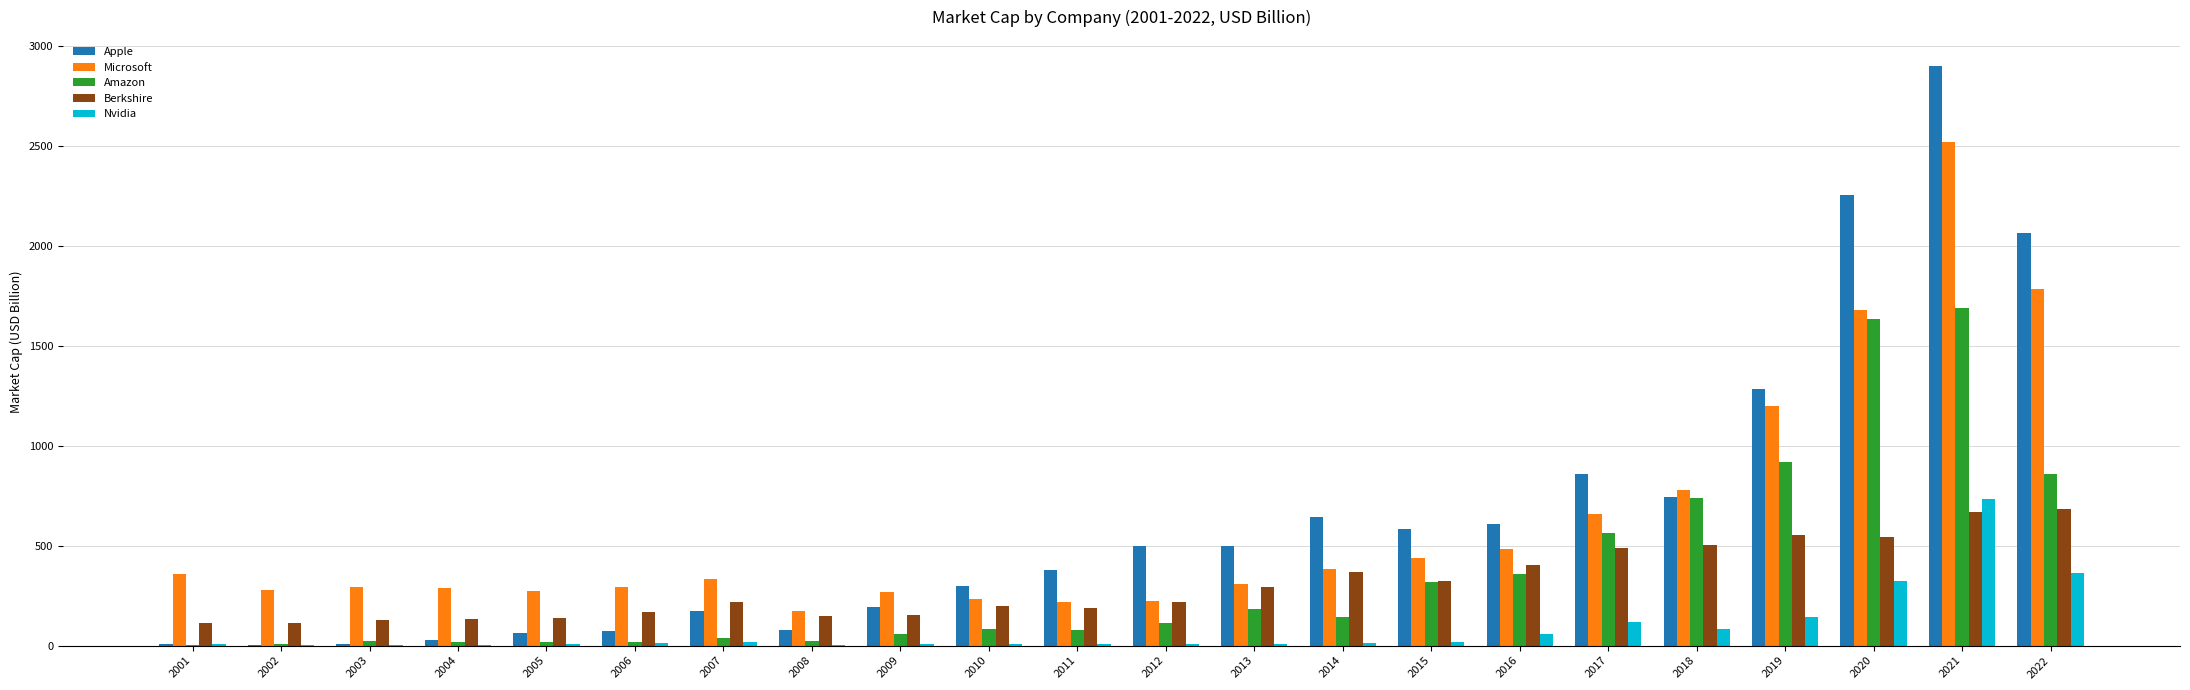

Which category has the highest value in the Nvidia series?

2021